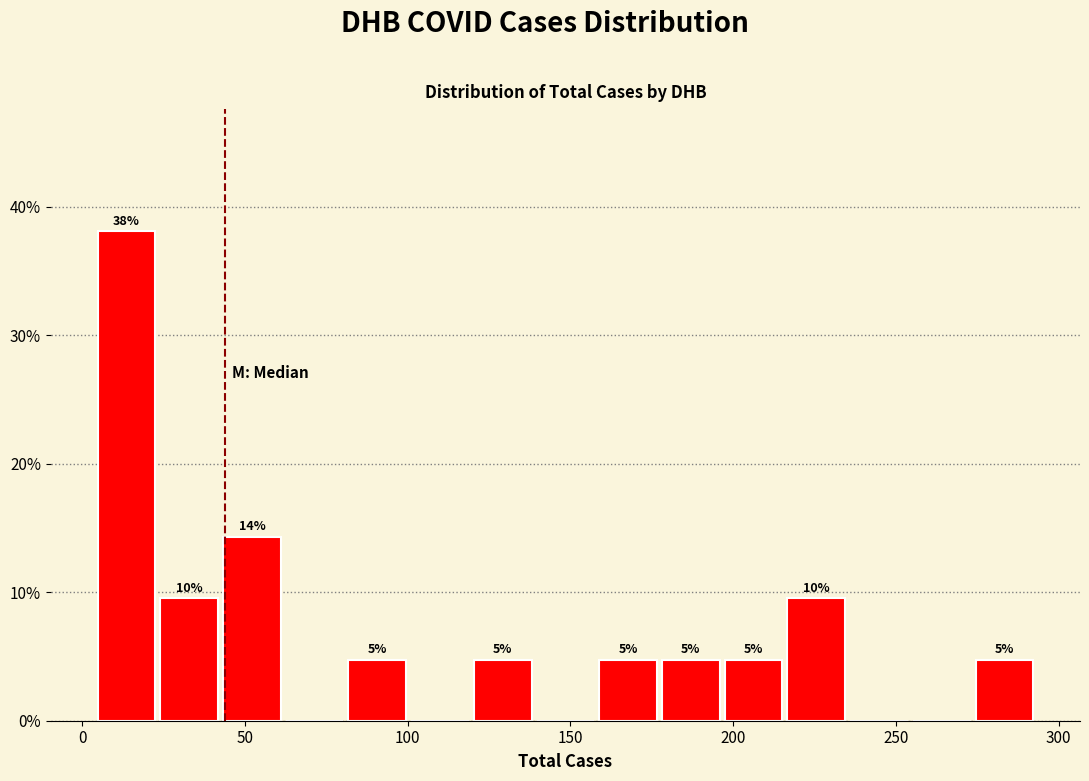

Read against the x-axis, roughly where is the centre of the tallest bar?

15